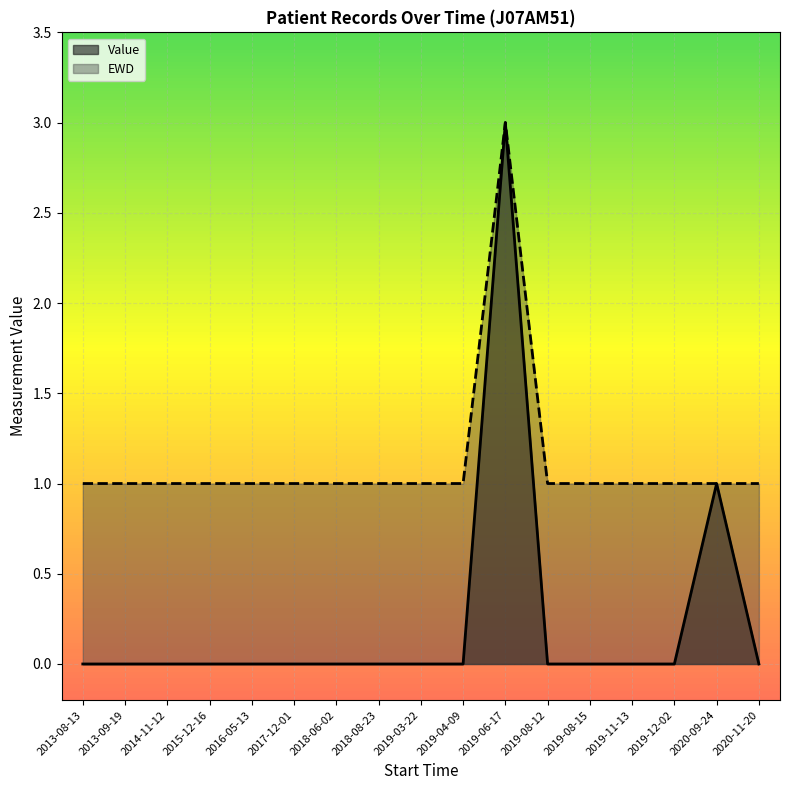

What position from the right is 2013-08-13?

17